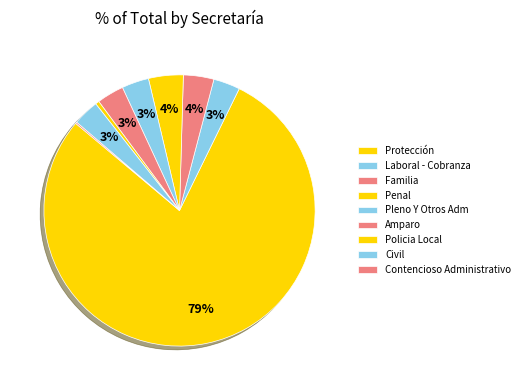

Count the number of slices in the pie.

9